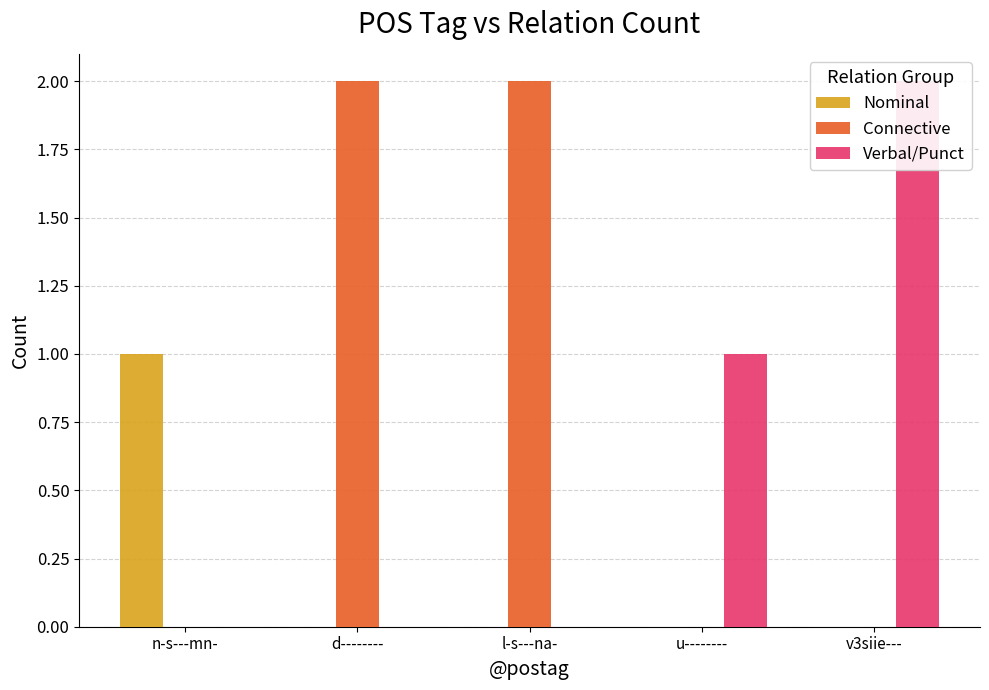

What is the approximate value of Verbal/Punct at u--------?

1